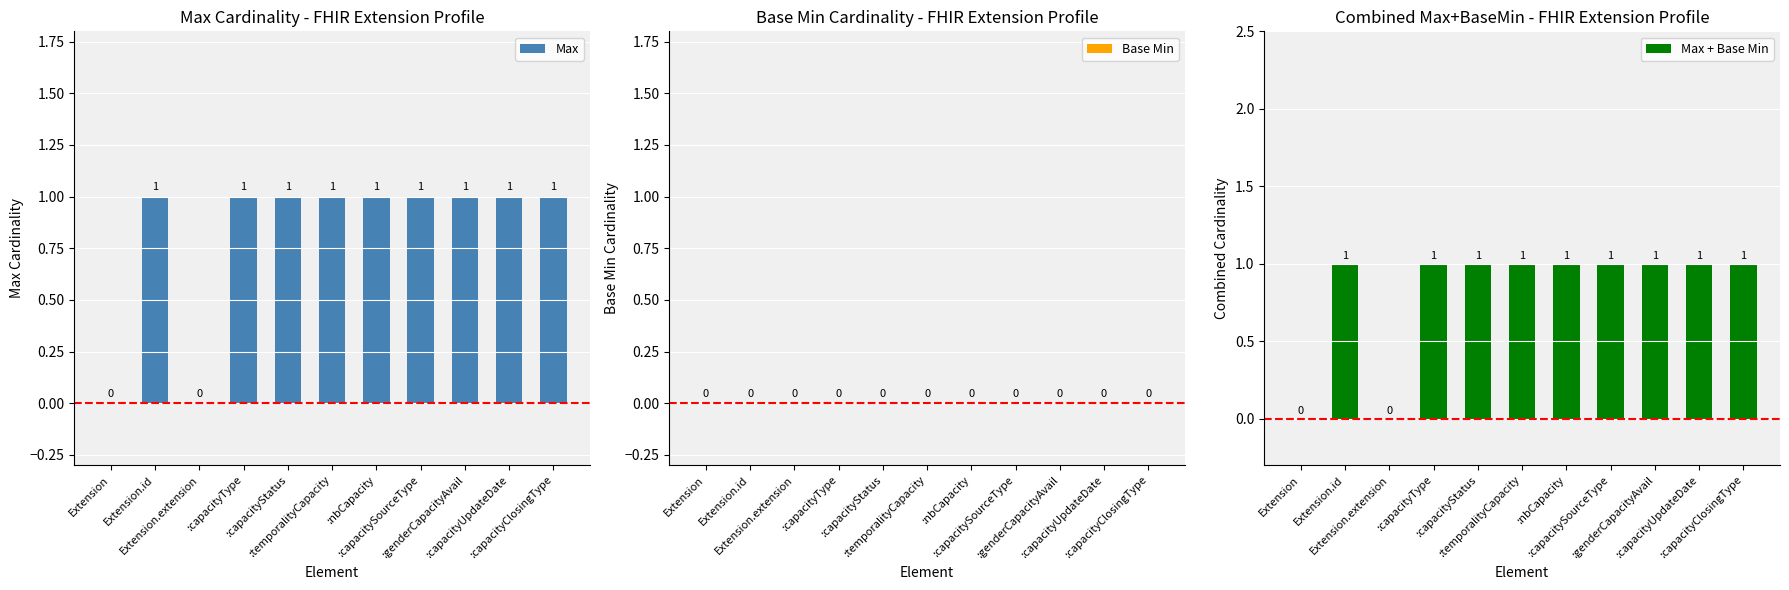

Reading left to right, transcribe all the data shown in this chart.

Max: Extension=0	Extension.id=1	Extension.extension=0	:capacityType=1	:capacityStatus=1	:temporalityCapacity=1	:nbCapacity=1	:capacitySourceType=1	:genderCapacityAvail=1	:capacityUpdateDate=1	:capacityClosingType=1
Base Min: Extension=0	Extension.id=0	Extension.extension=0	:capacityType=0	:capacityStatus=0	:temporalityCapacity=0	:nbCapacity=0	:capacitySourceType=0	:genderCapacityAvail=0	:capacityUpdateDate=0	:capacityClosingType=0
Max + Base Min: Extension=0	Extension.id=1	Extension.extension=0	:capacityType=1	:capacityStatus=1	:temporalityCapacity=1	:nbCapacity=1	:capacitySourceType=1	:genderCapacityAvail=1	:capacityUpdateDate=1	:capacityClosingType=1